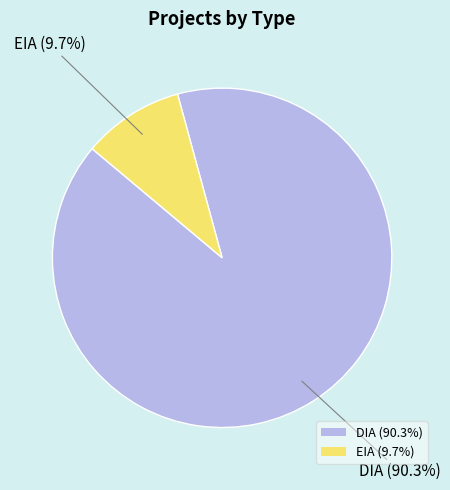

Between EIA (9.7%) and DIA (90.3%), which is larger?

DIA (90.3%)